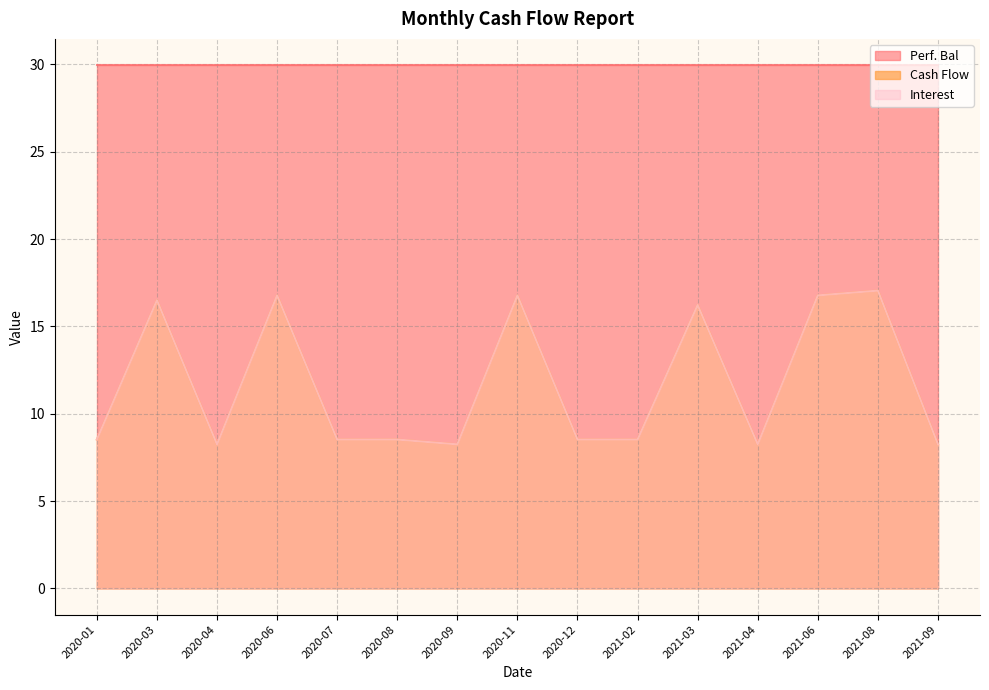

Does the chart display data point markers on the line(s)?

No